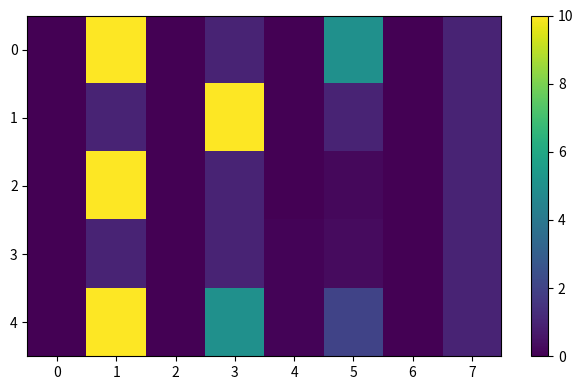

At how many categories does at least one series exceed 6?

2